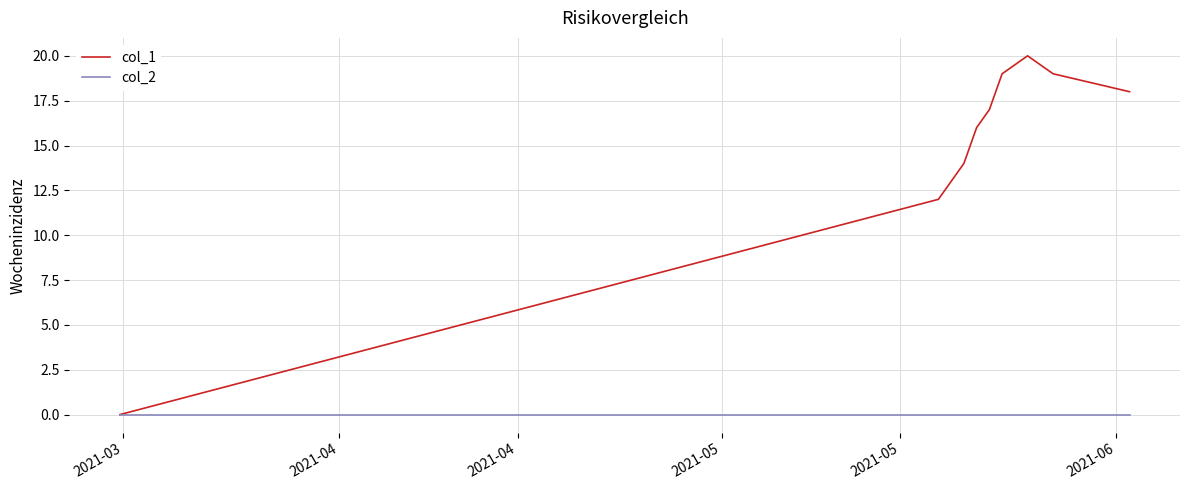

Rank the series by their average value, from highest to lowest.

col_1, col_2